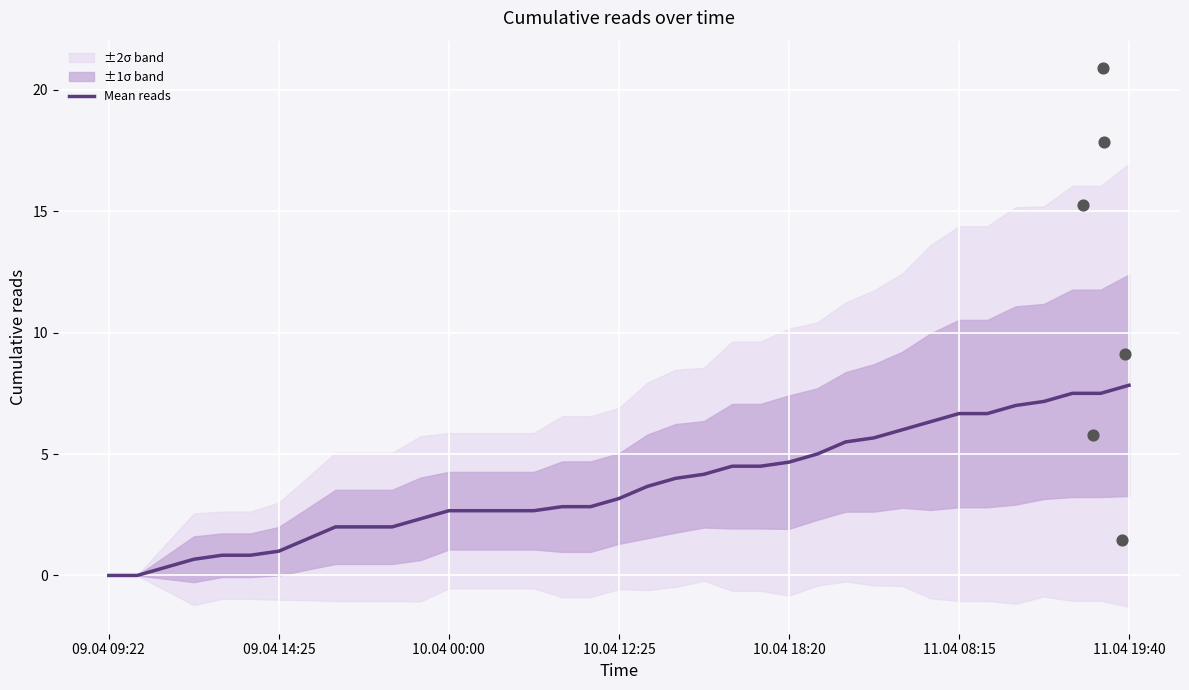

What is the change in value from 18 to 28?

+2.8